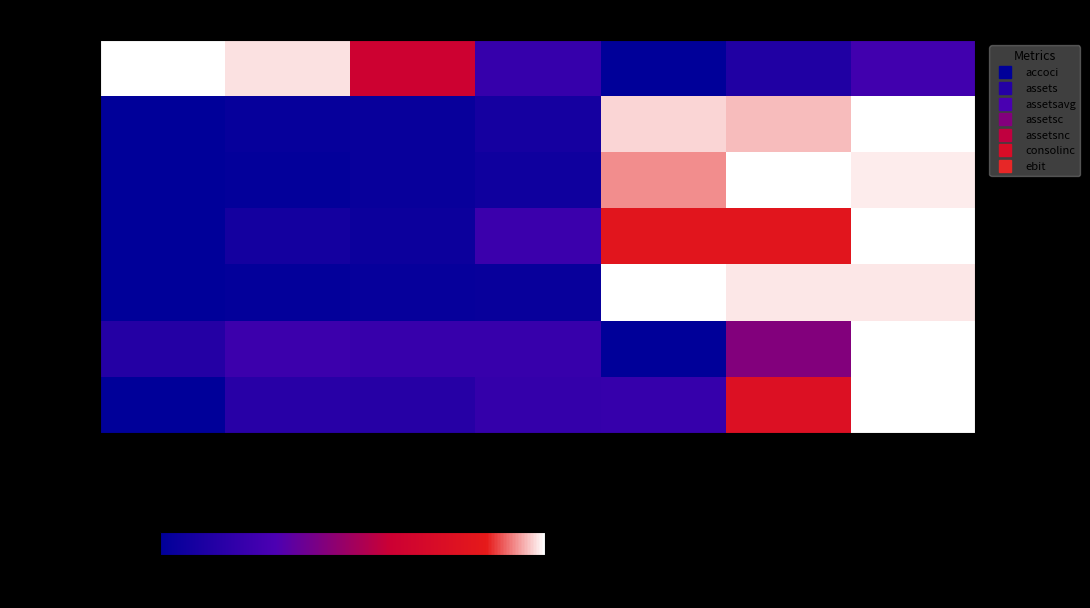

Which series has the largest total across all categories?

accoci